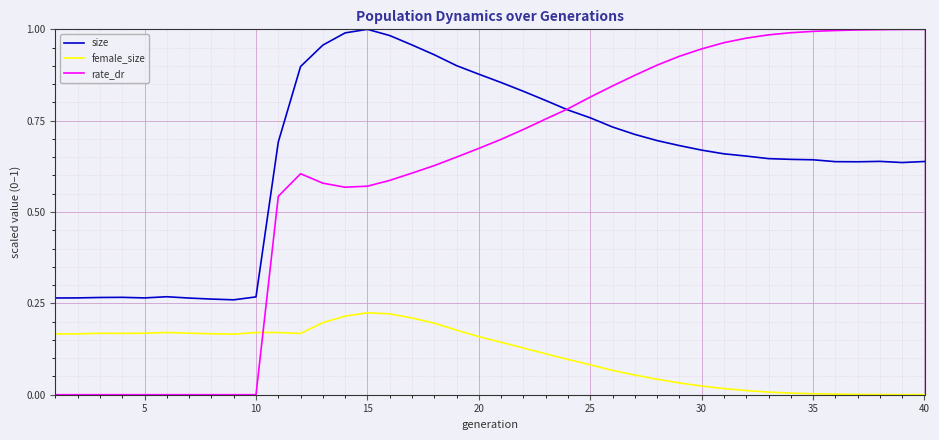

Which series has the largest total across all categories?

size